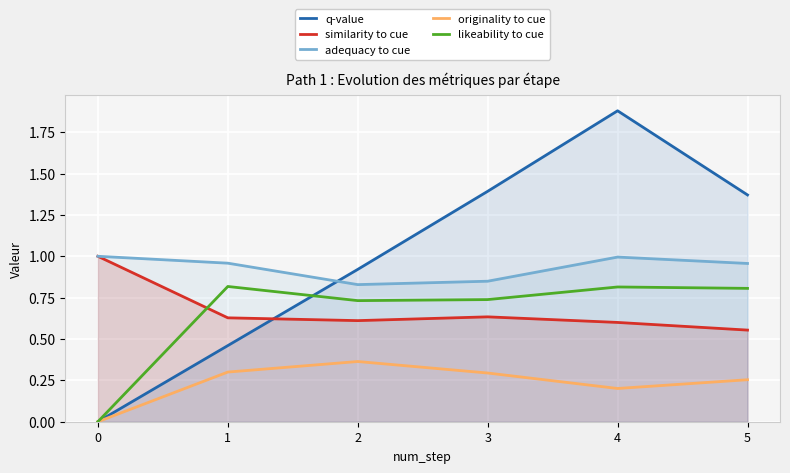

Between which two adjacent categories do adequacy to cue and q-value first intersect?

1 and 2